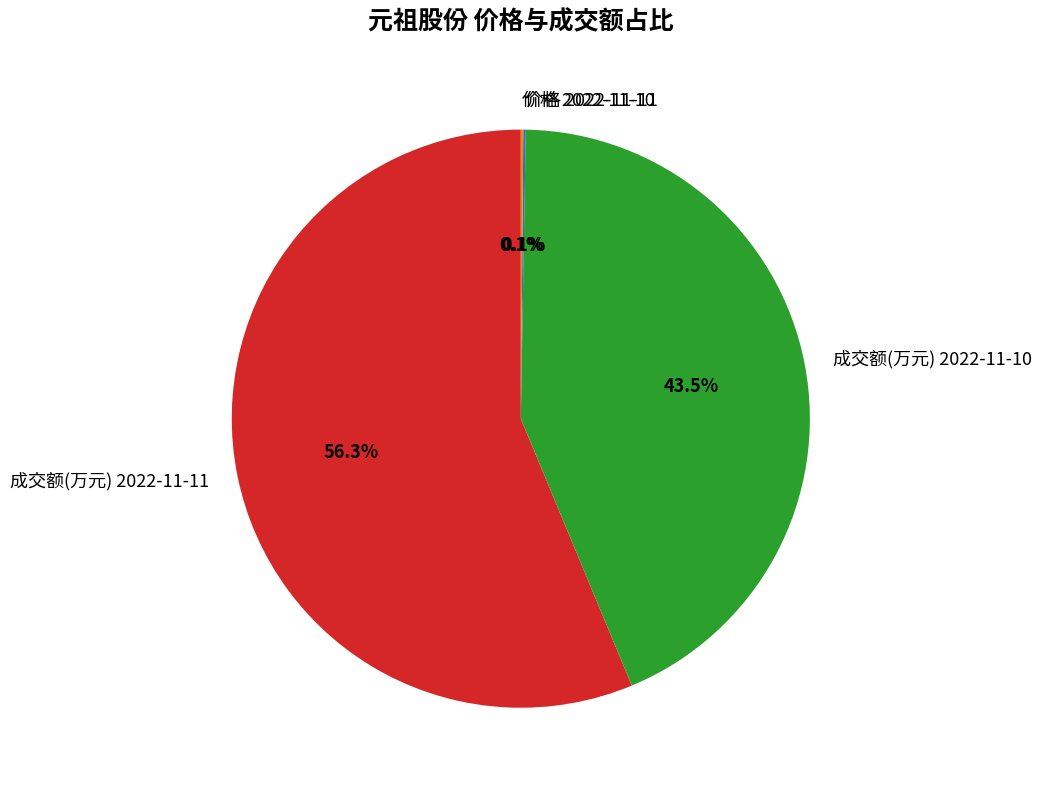

Is it true that 成交额(万元) 2022-11-11 is 50% of the pie?

False